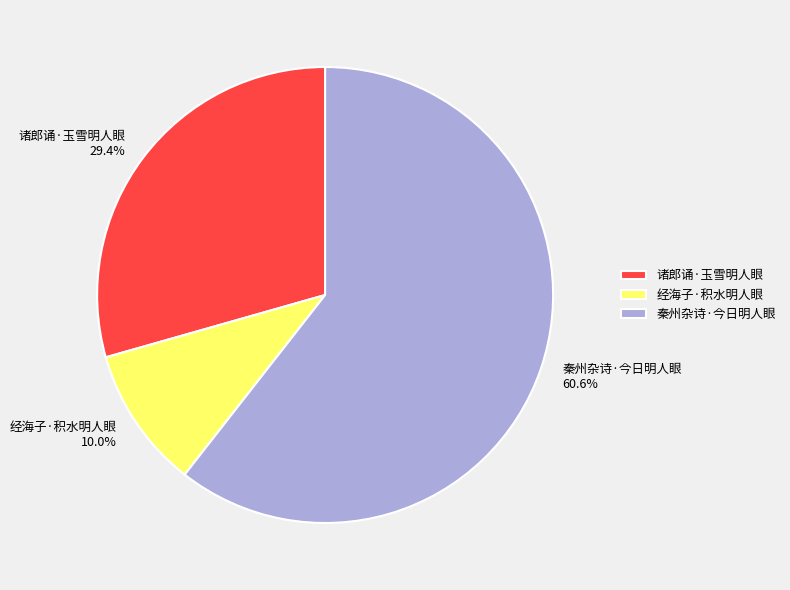

To the nearest percent, what portion does 经海子·积水明人眼 represent?

10%